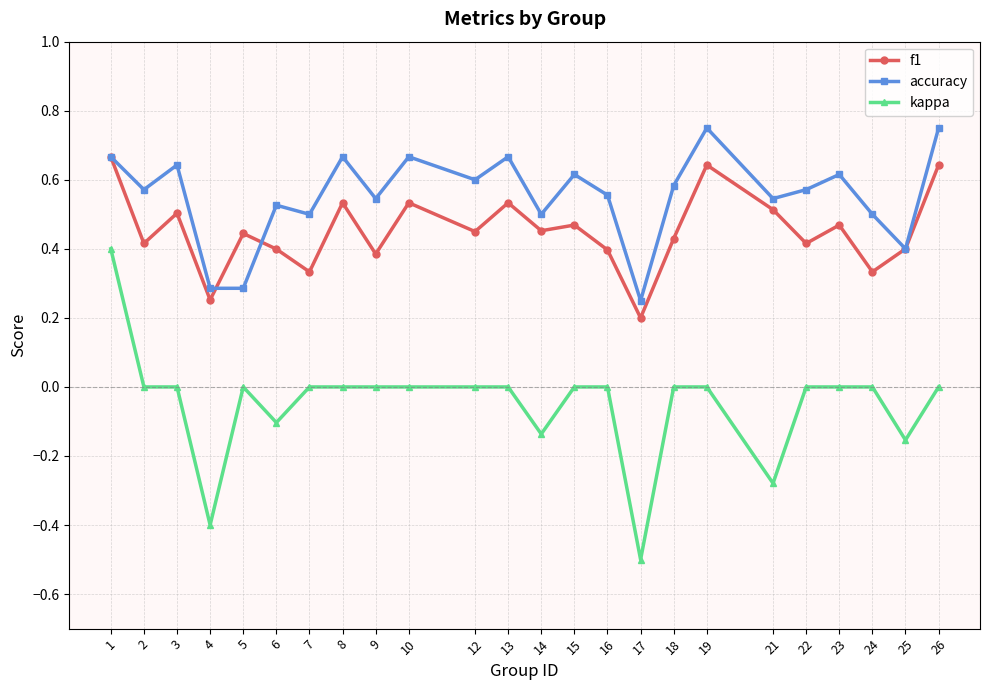

Which series has the largest range (max minus min)?

kappa